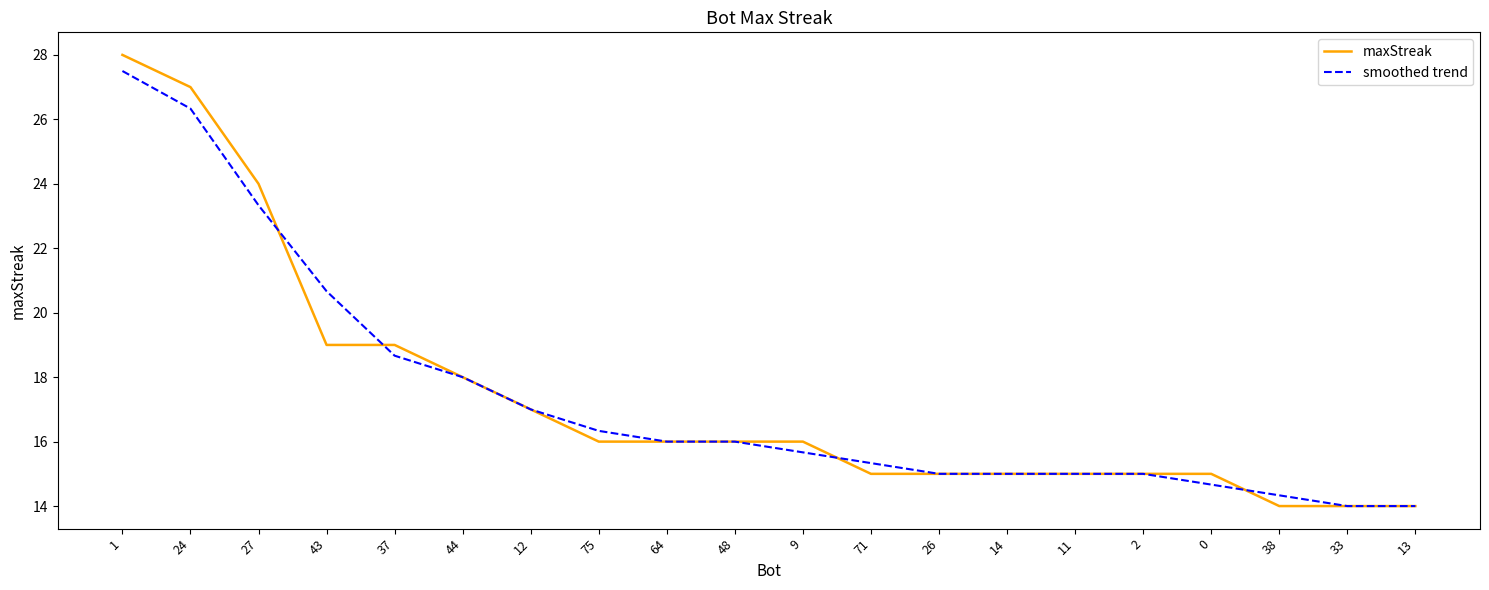

Which series has the widest spread of values?

maxStreak